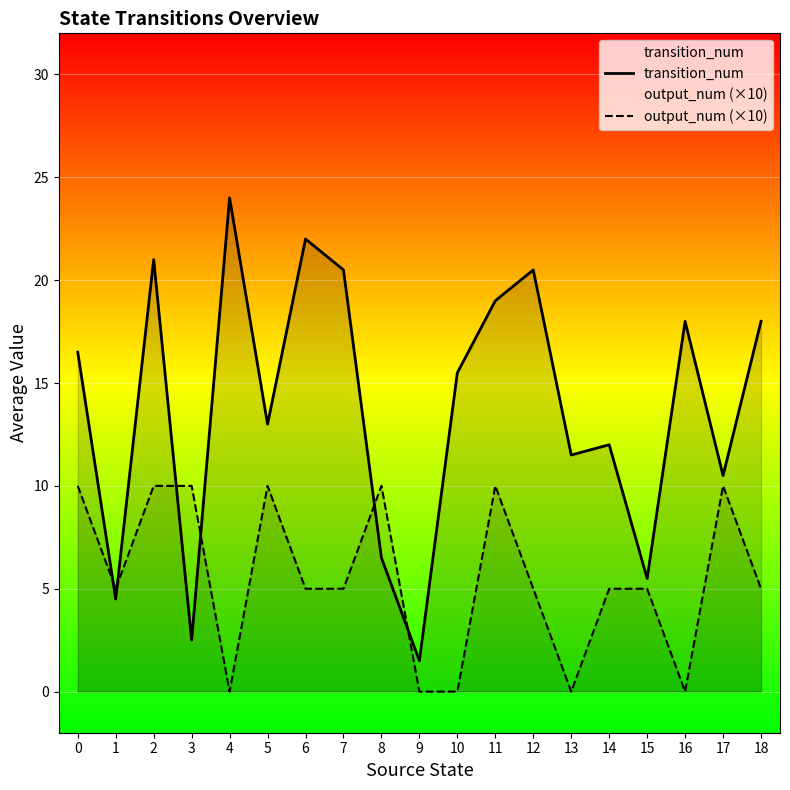

True or false: output_num (×10) has a value of 13.3 at 3.

False